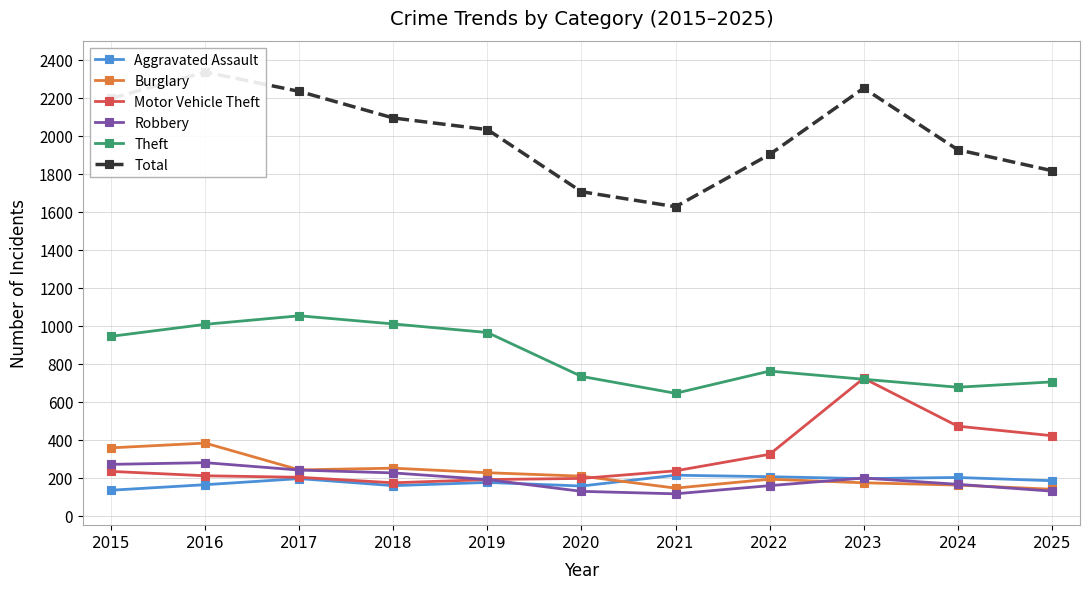

What is the minimum value shown in the chart?

115